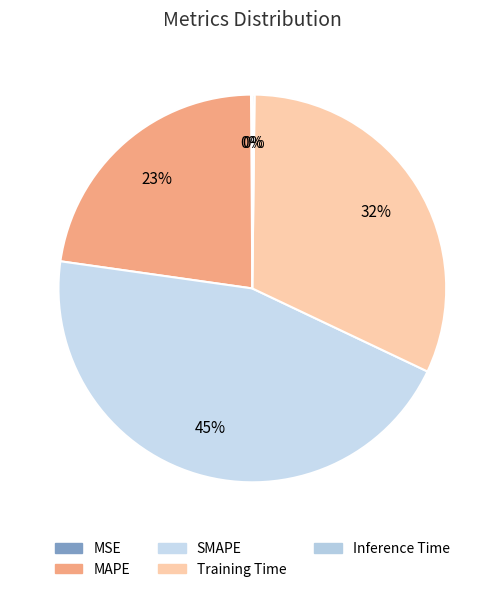

The MSE slice represents 0% of the pie. True or false?

True